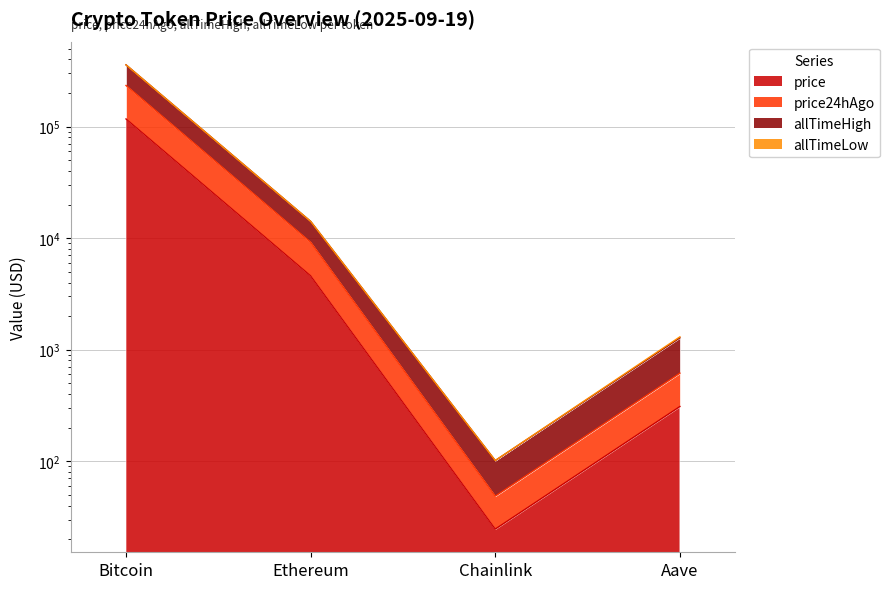

Between Ethereum and Chainlink, which series saw the biggest shift?

allTimeHigh